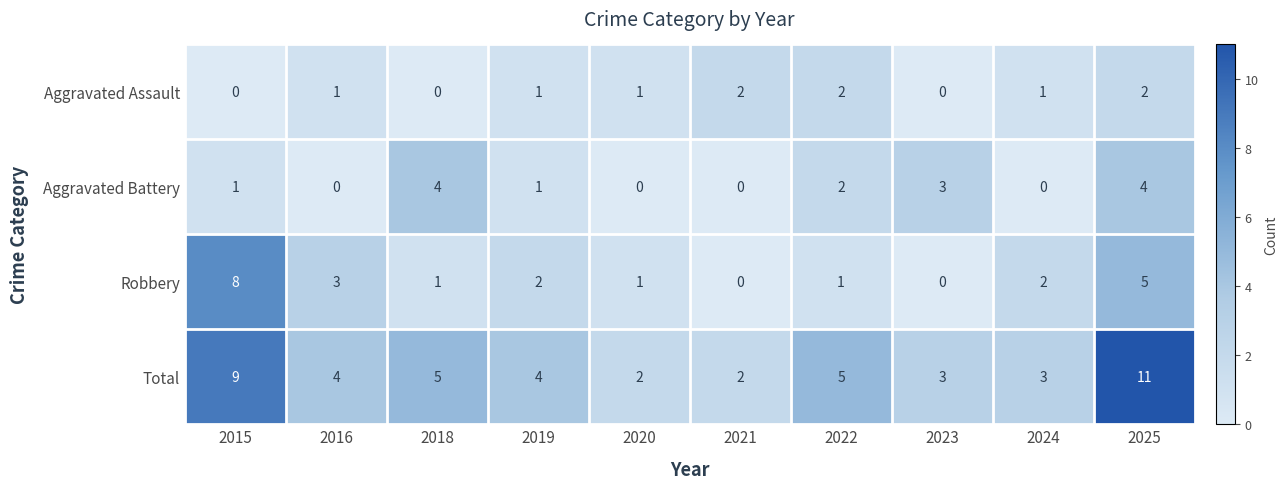

How many Aggravated Battery values are between 0 and 3?

8